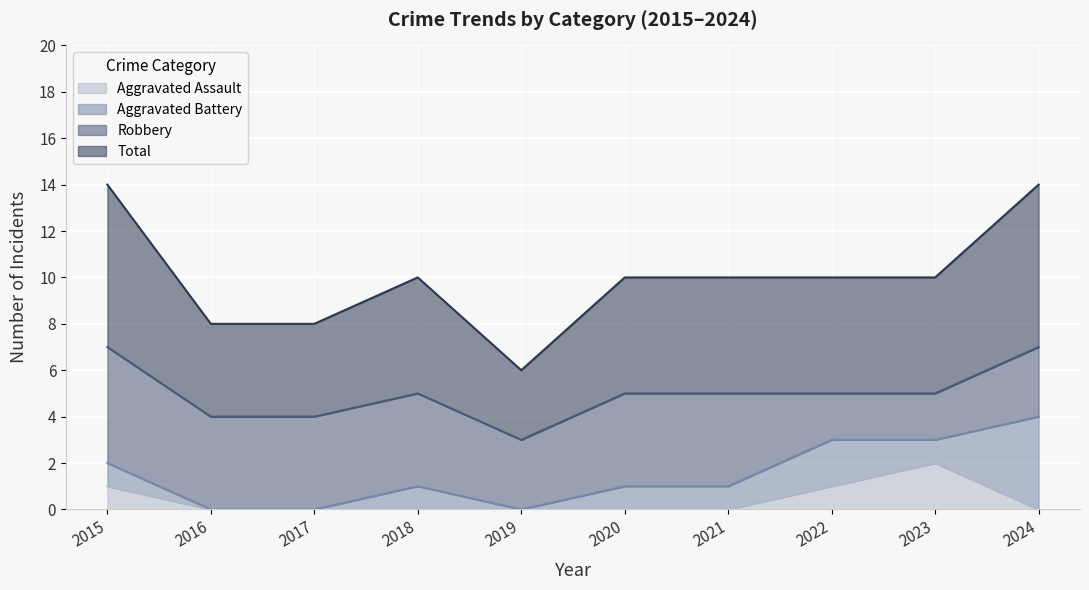

What is the sum of the Total values at 2015 and 2020?

12